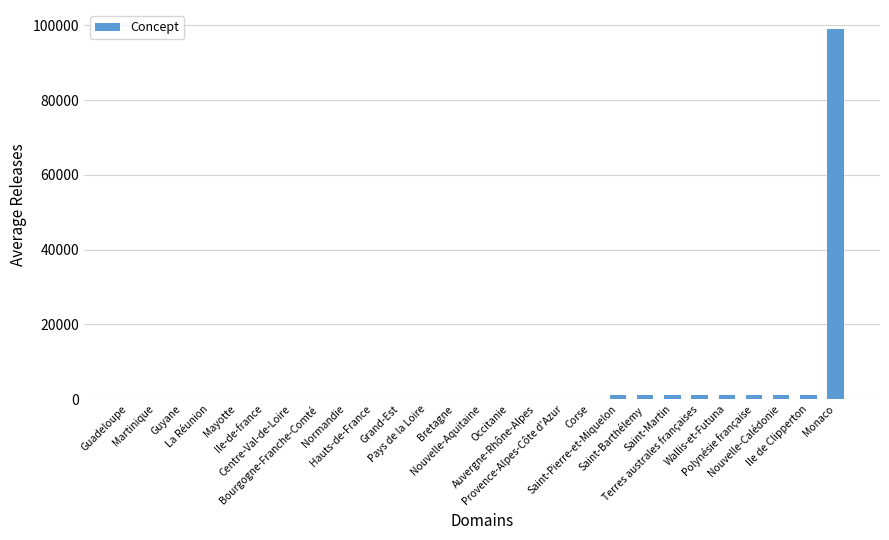

Count the number of categories in the chart.

27